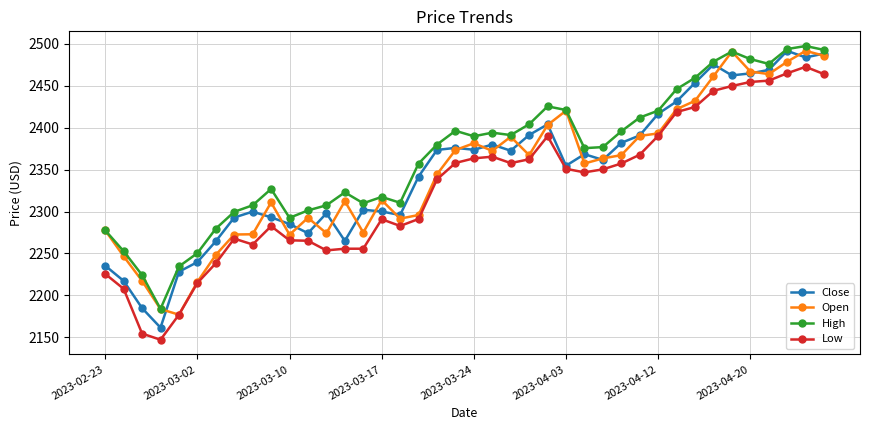

True or false: High and Low intersect in this chart.

False